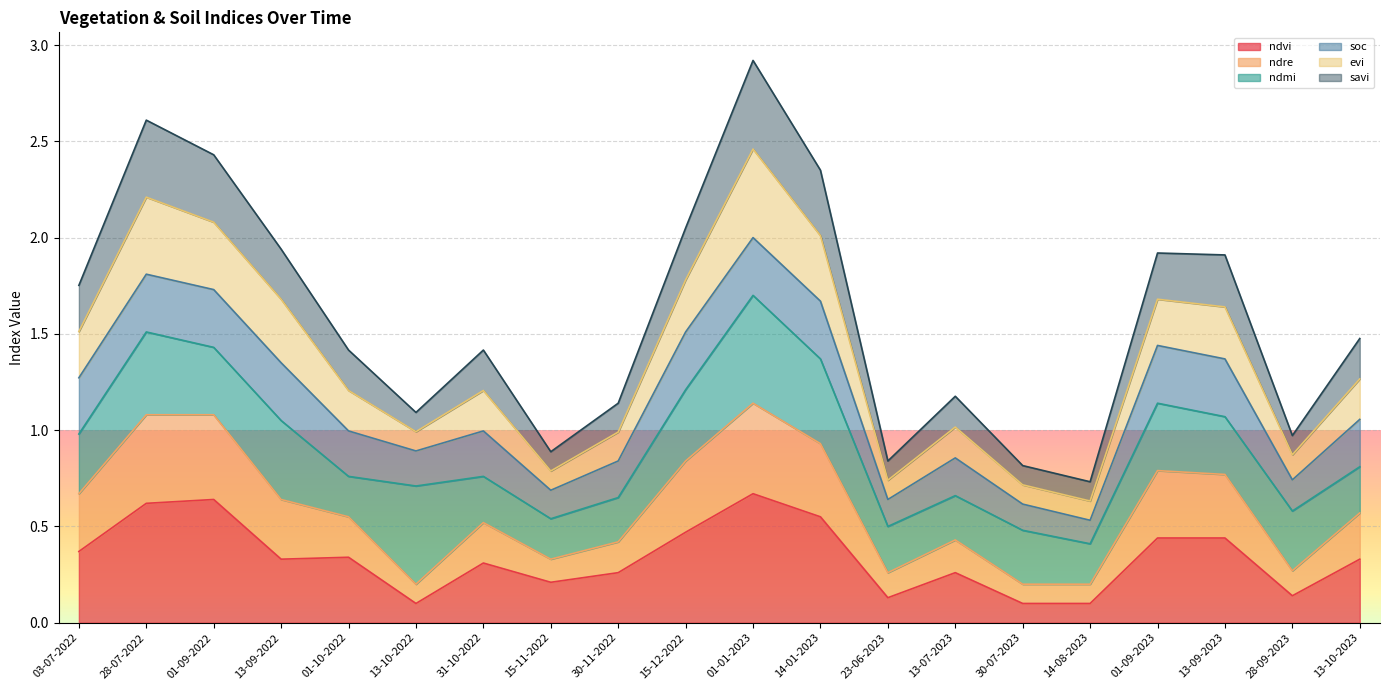

The value of evi at 30-07-2023 is 0.6. True or false?

False